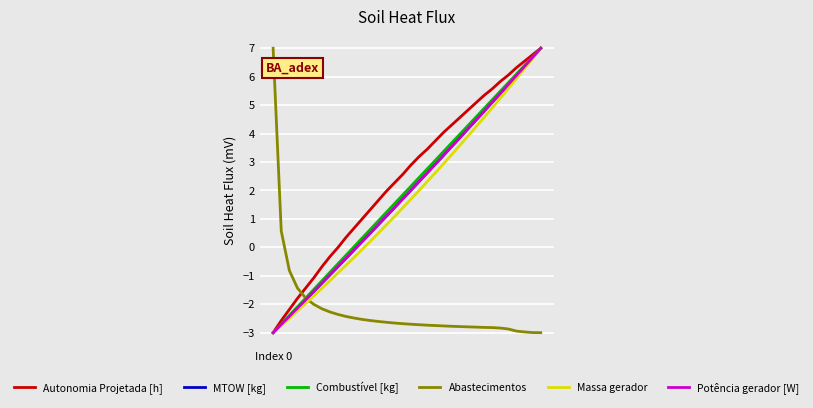

Which series ends up on top after the final intersection of Massa gerador and Abastecimentos?

Massa gerador